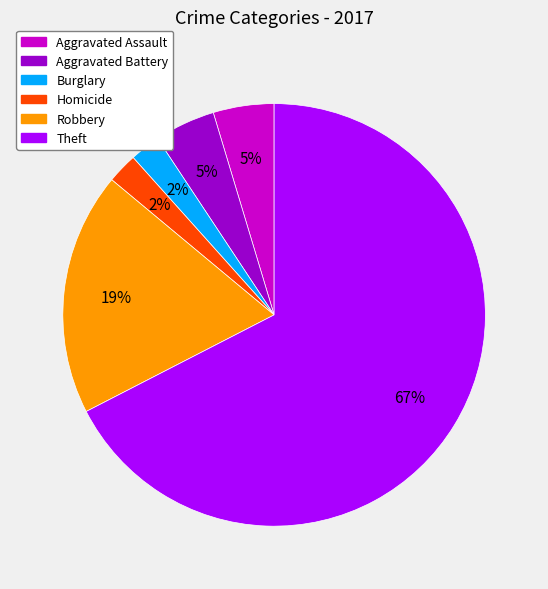

Which category has the biggest portion of the pie?

Theft